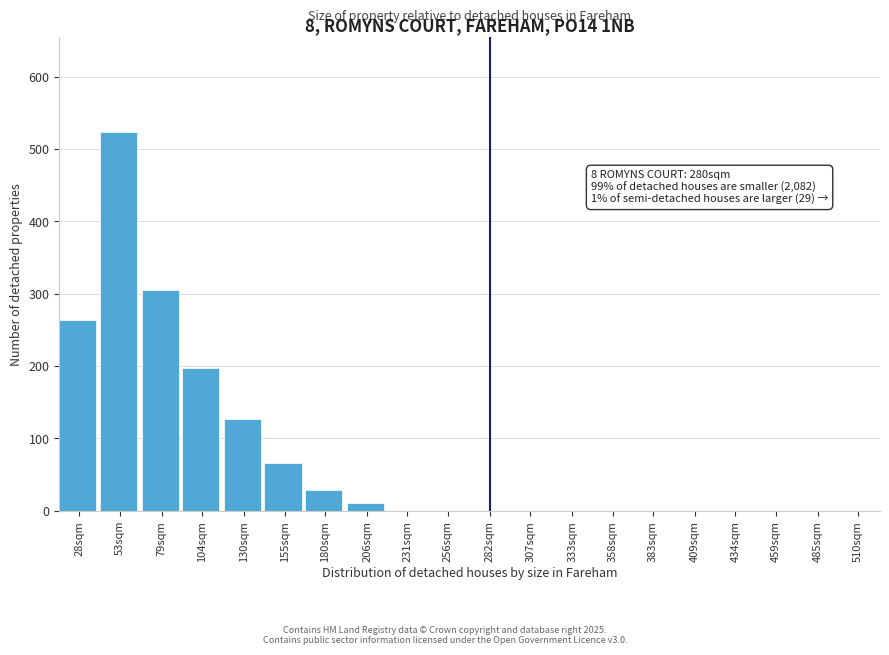

Reading right to left, extract all data points from this chart.

510sqm=0	485sqm=0	459sqm=0	434sqm=0	409sqm=0	383sqm=0	358sqm=0	333sqm=0	307sqm=0	282sqm=0	256sqm=0	231sqm=0	206sqm=11	180sqm=28	155sqm=66	130sqm=127	104sqm=197	79sqm=305	53sqm=524	28sqm=263